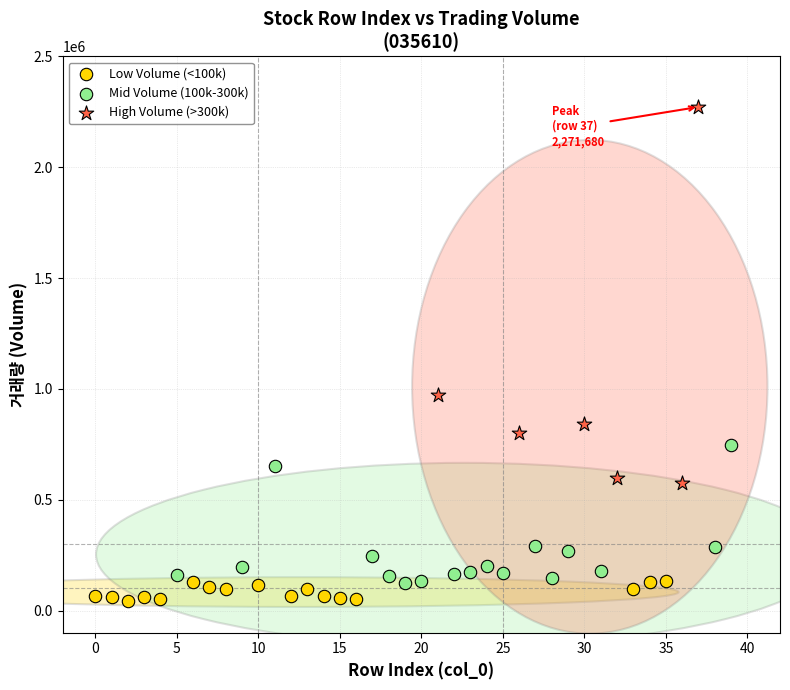

What are all the series names shown in the legend?

Low Volume (<100k), Mid Volume (100k-300k), High Volume (>300k)